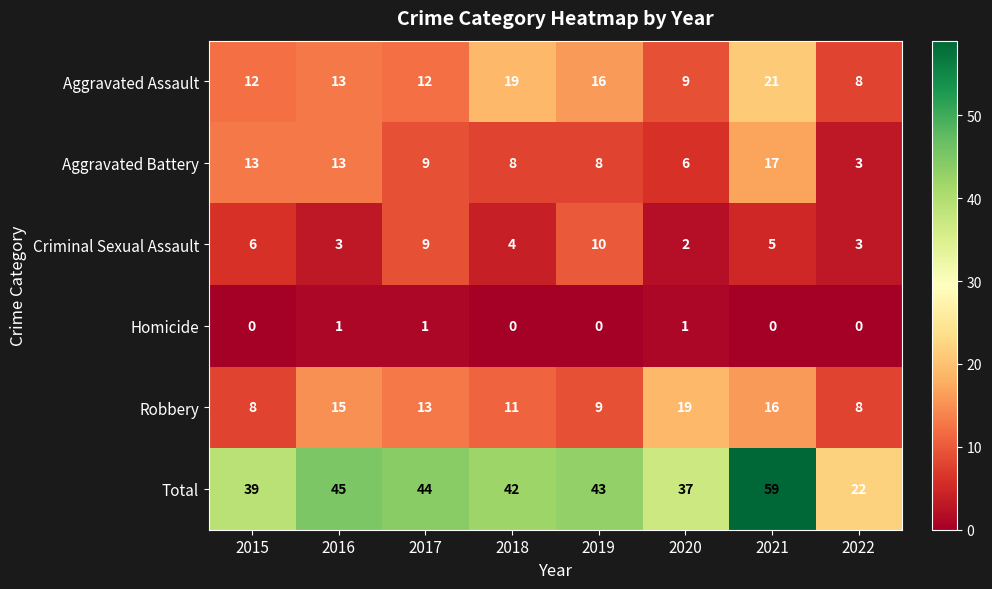

Between 2017 and 2021, which series saw the biggest shift?

Total